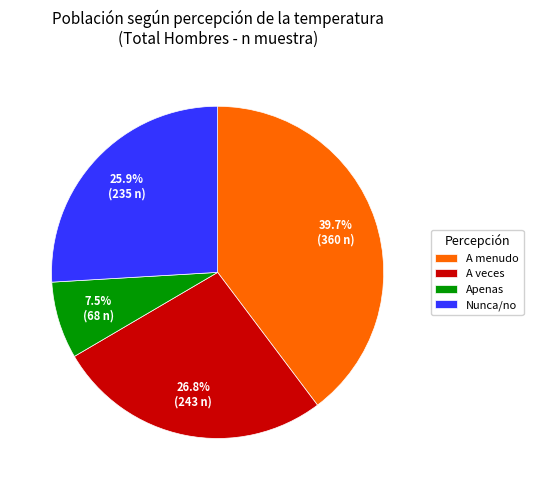

To the nearest percent, what is the difference between the largest and smallest slice percentages?

32%